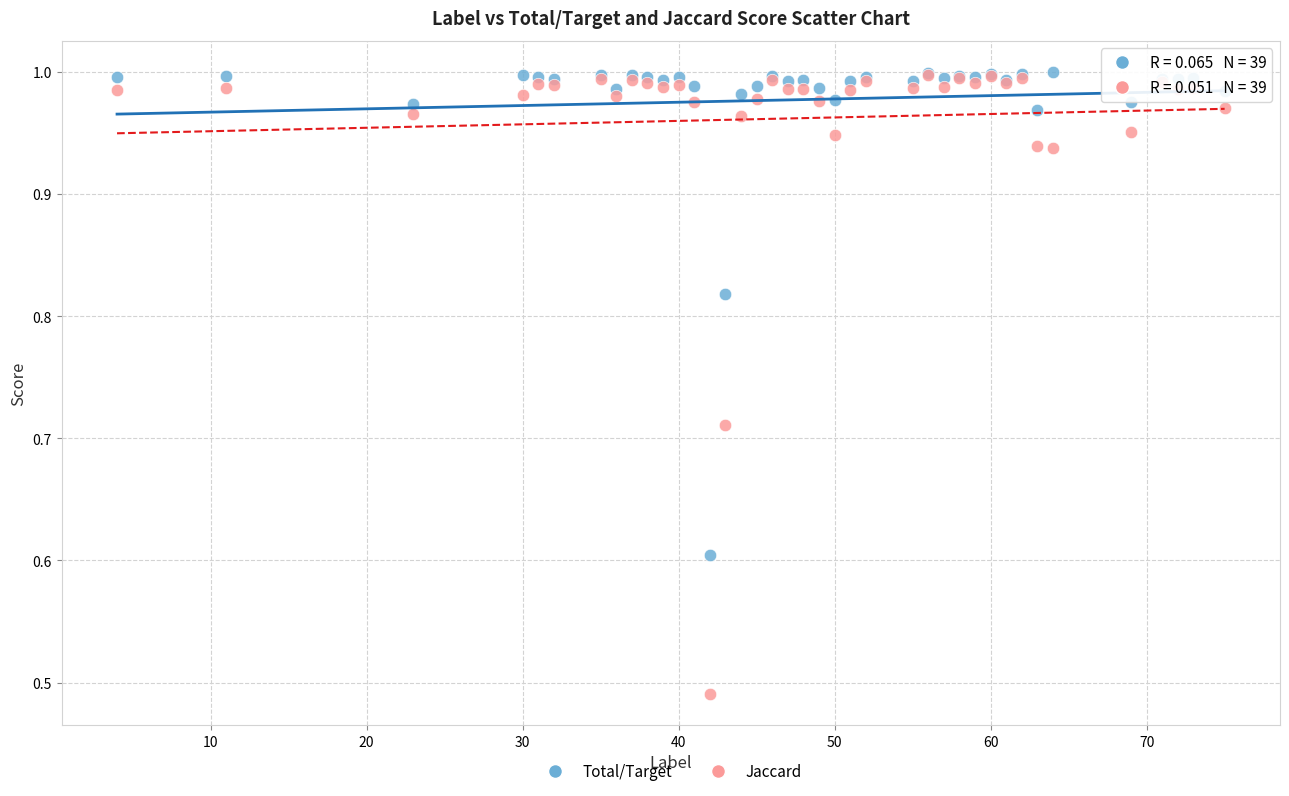

Which series has the largest Y range (max minus min)?

Jaccard